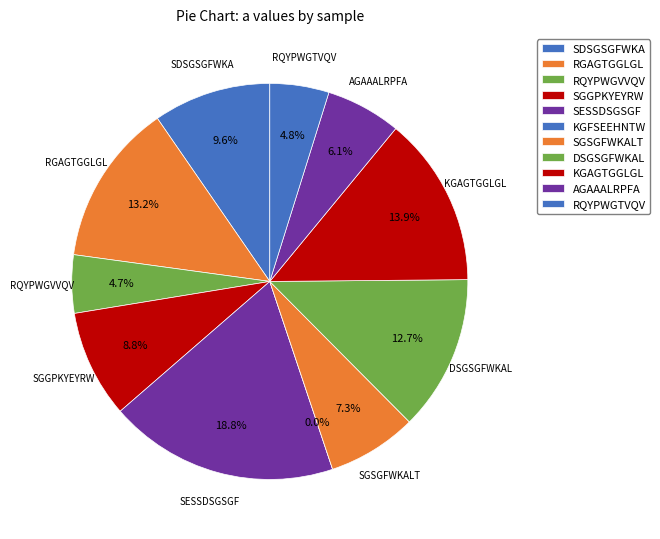

Is the sum of RQYPWGVVQV and SGSGFWKALT greater than half?

No